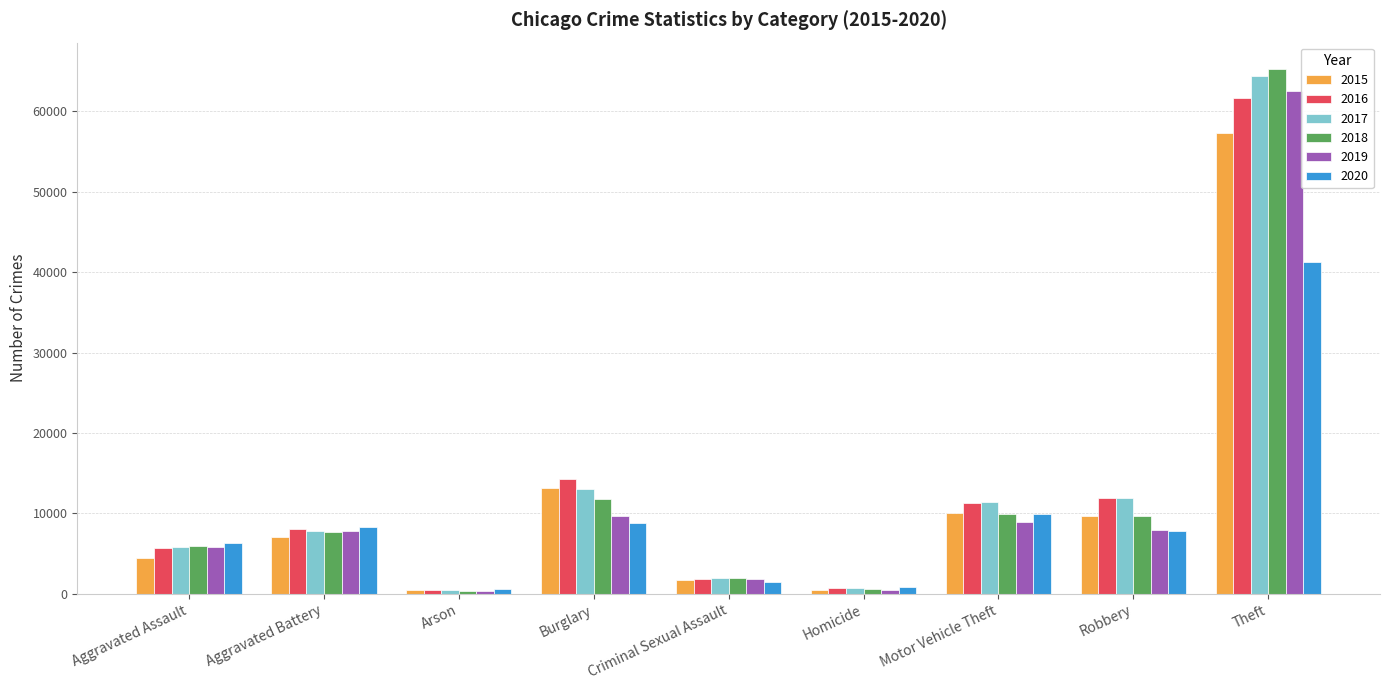

The 2018 series shows 9983 at Motor Vehicle Theft. True or false?

True